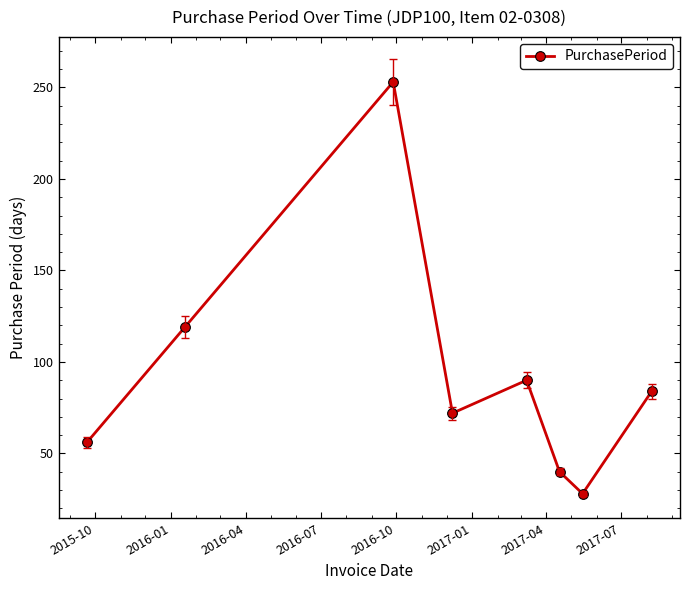

Does the chart display data point markers on the line(s)?

Yes